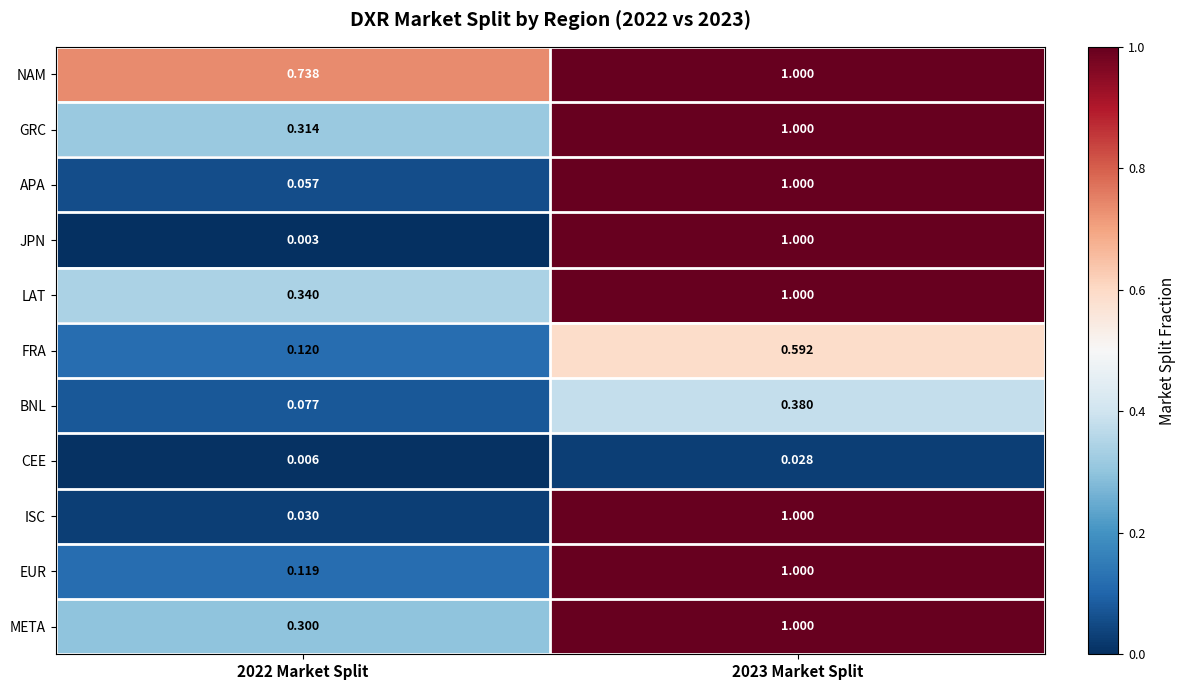

Which series has the widest spread of values?

JPN